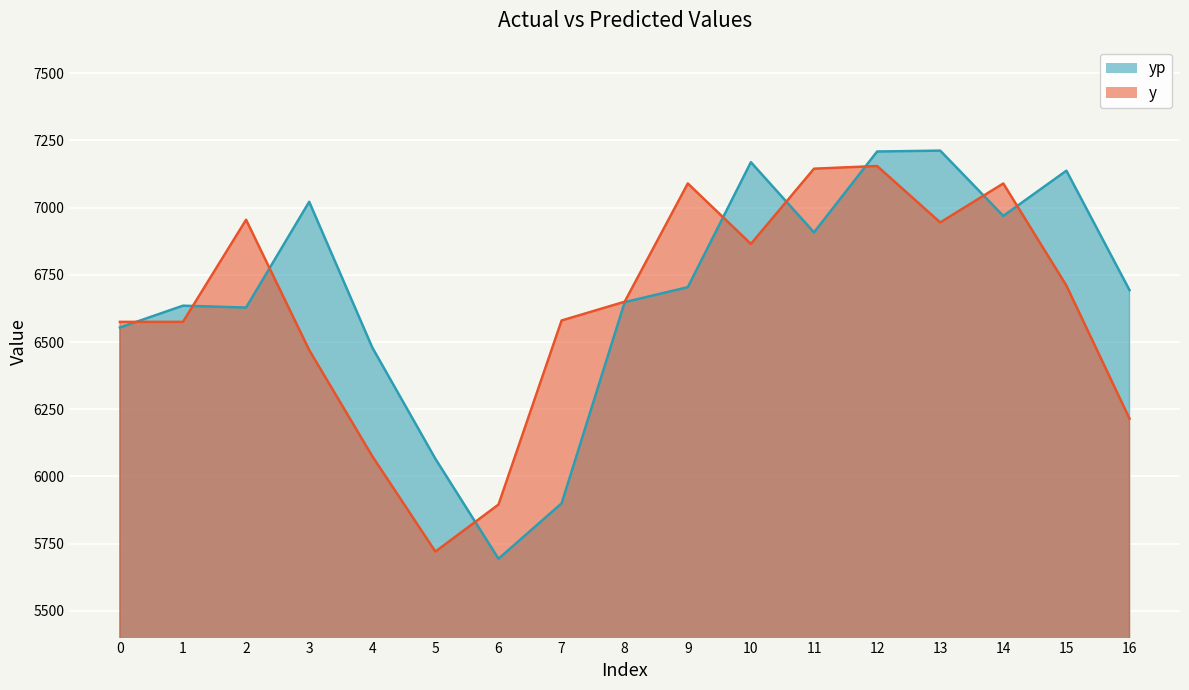

True or false: yp and y intersect in this chart.

True